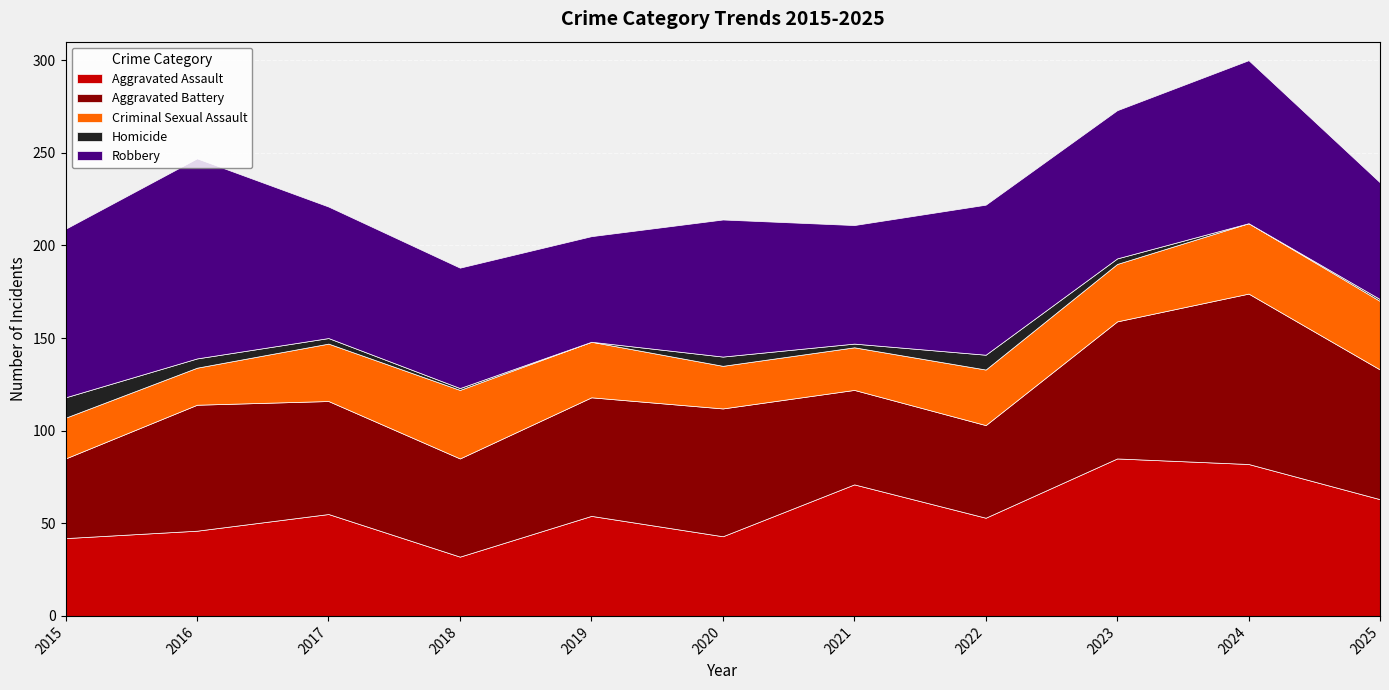

Which has a higher value, 2018 or 2016?

2016